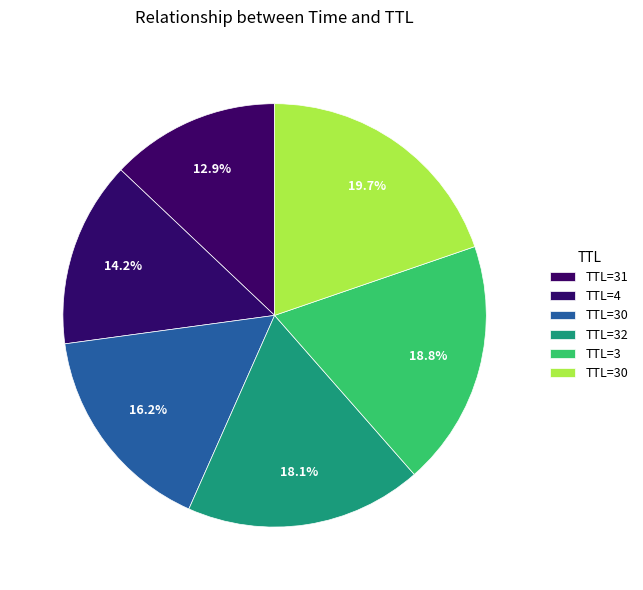

How many segments does this pie chart have?

6